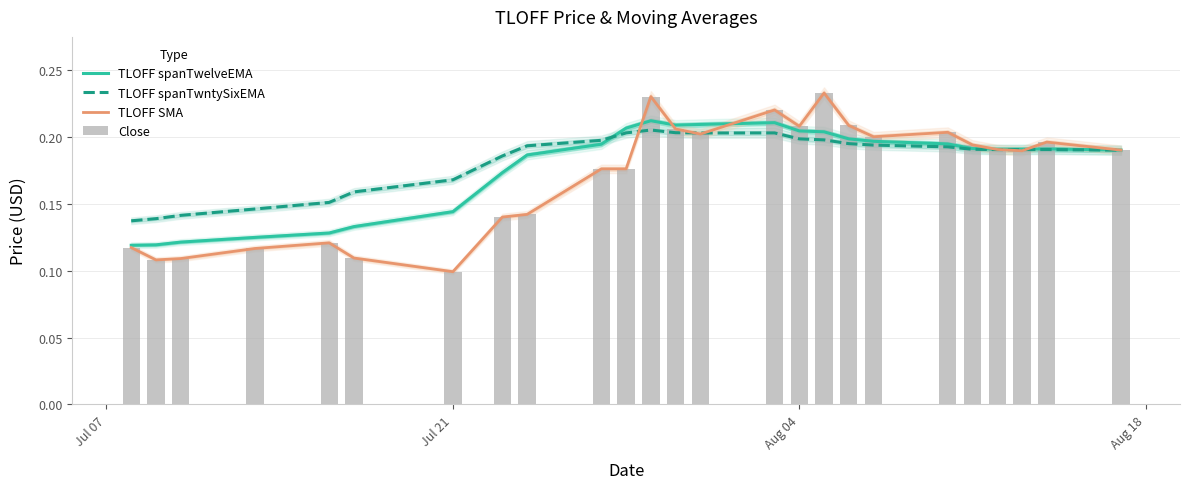

What are all the series names shown in the legend?

TLOFF spanTwelveEMA, TLOFF spanTwntySixEMA, TLOFF SMA, Close